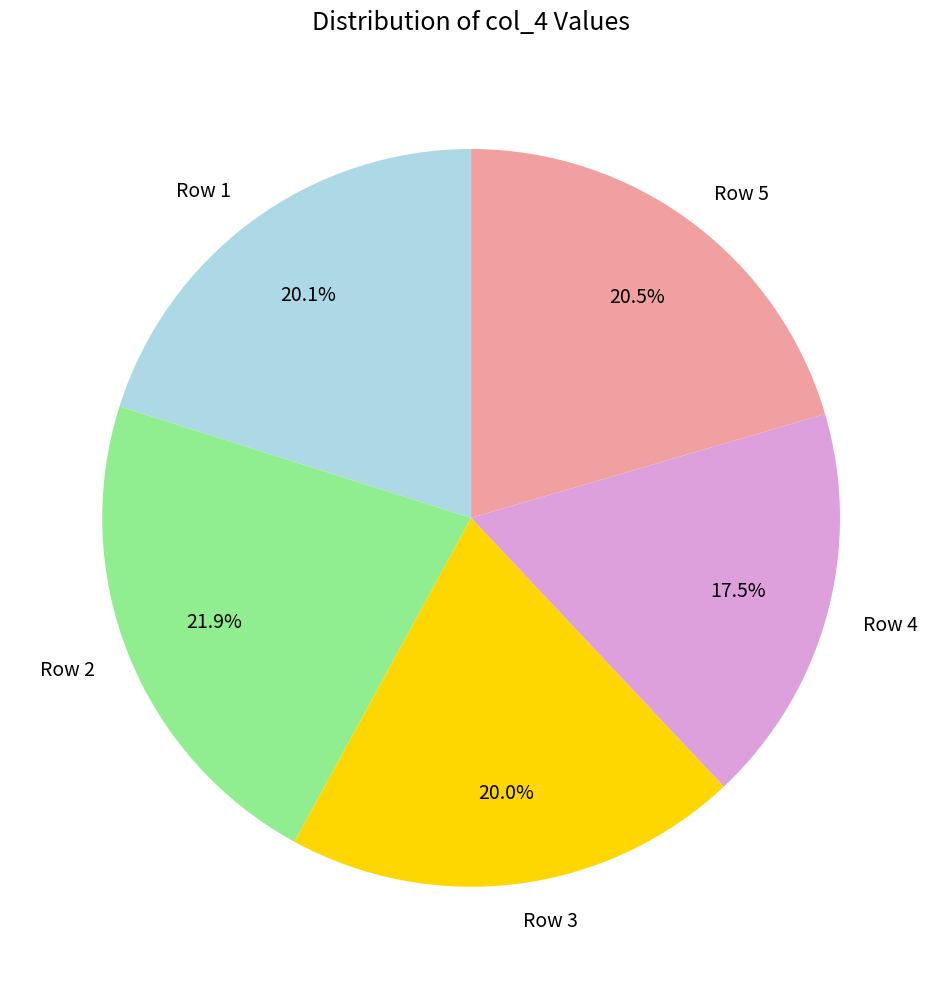

Does Row 2 represent more than half of the total?

No